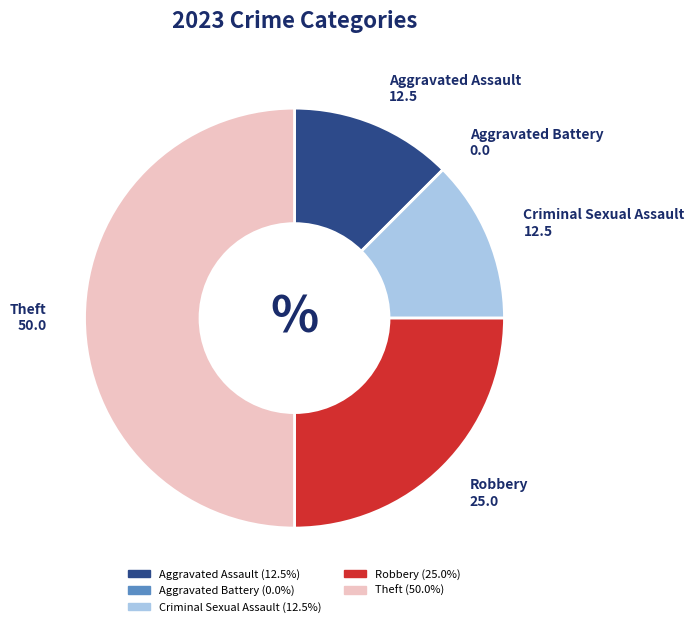

What is the ratio of the value at Aggravated Assault to the value at Criminal Sexual Assault?

1.0